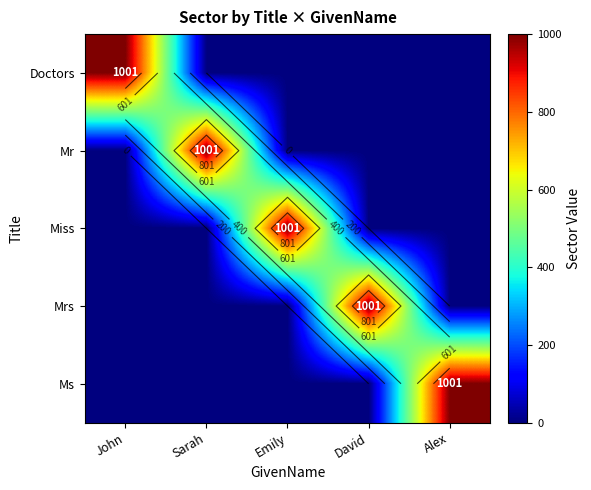

What is the difference between the highest and lowest values at Emily?

1001